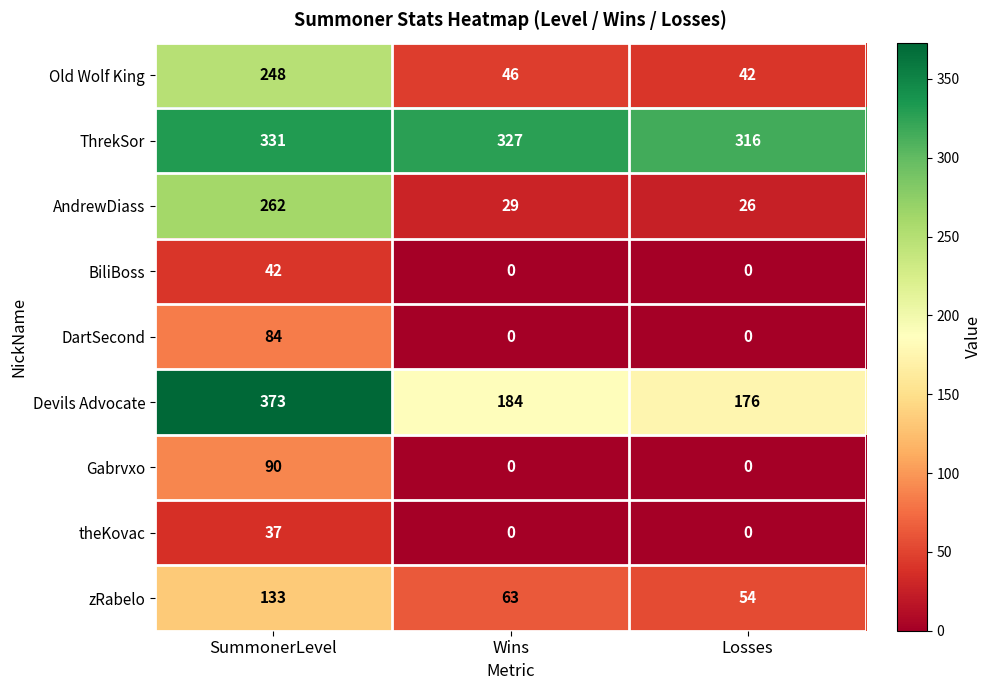

Reading left to right, transcribe all the data shown in this chart.

Old Wolf King: SummonerLevel=248	Wins=46	Losses=42
ThrekSor: SummonerLevel=331	Wins=327	Losses=316
AndrewDiass: SummonerLevel=262	Wins=29	Losses=26
BiliBoss: SummonerLevel=42	Wins=0	Losses=0
DartSecond: SummonerLevel=84	Wins=0	Losses=0
Devils Advocate: SummonerLevel=373	Wins=184	Losses=176
Gabrvxo: SummonerLevel=90	Wins=0	Losses=0
theKovac: SummonerLevel=37	Wins=0	Losses=0
zRabelo: SummonerLevel=133	Wins=63	Losses=54